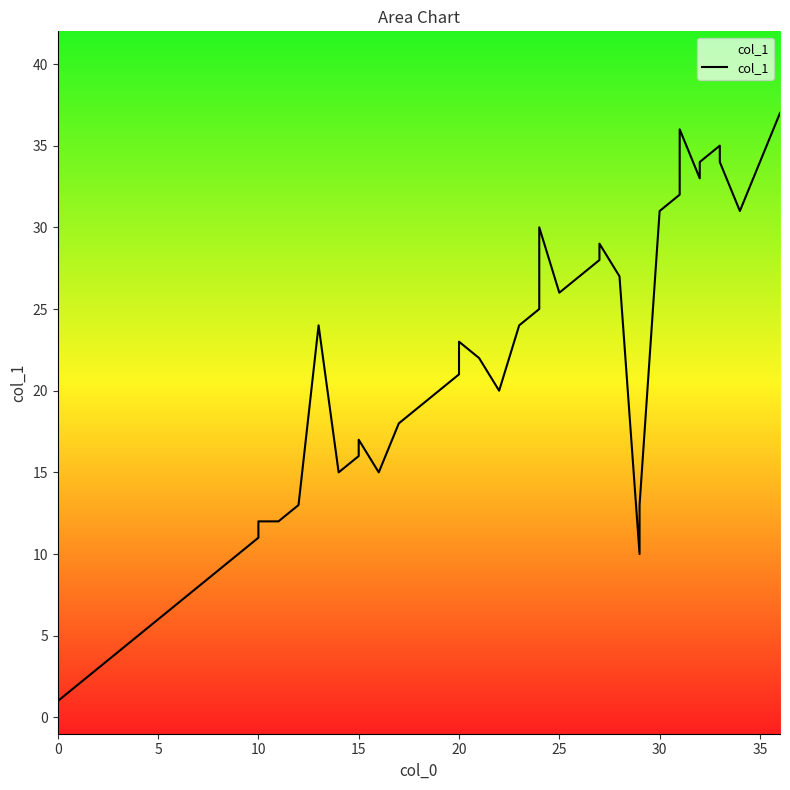

What is the average value?

22